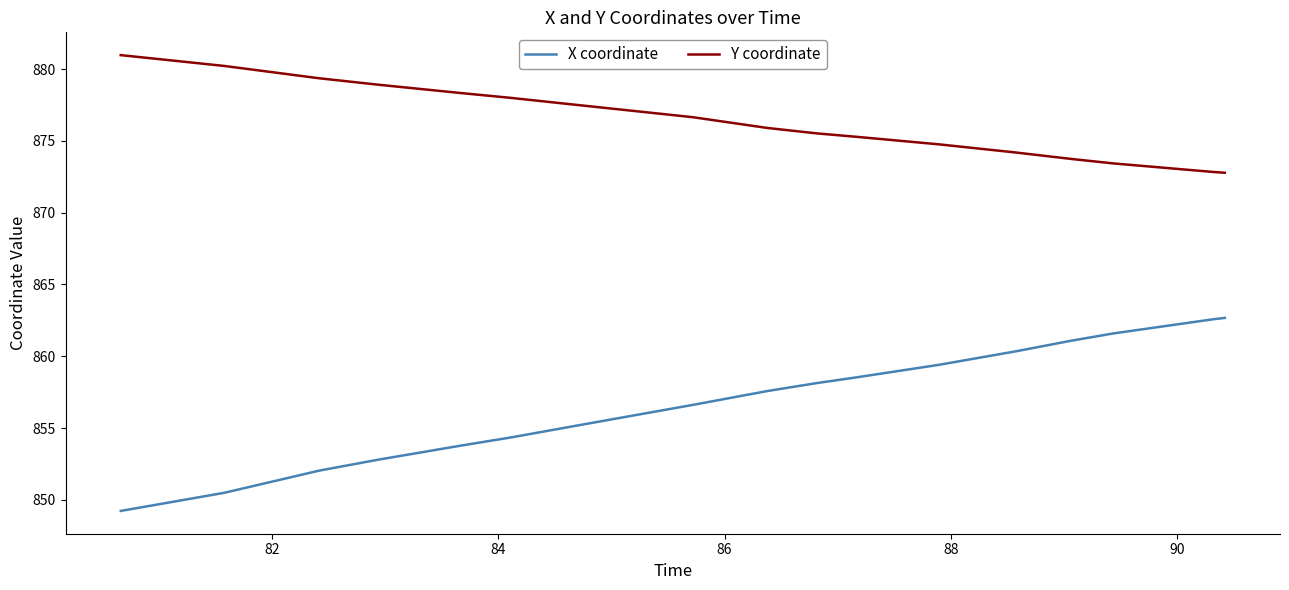

Which series has the widest spread of values?

X coordinate